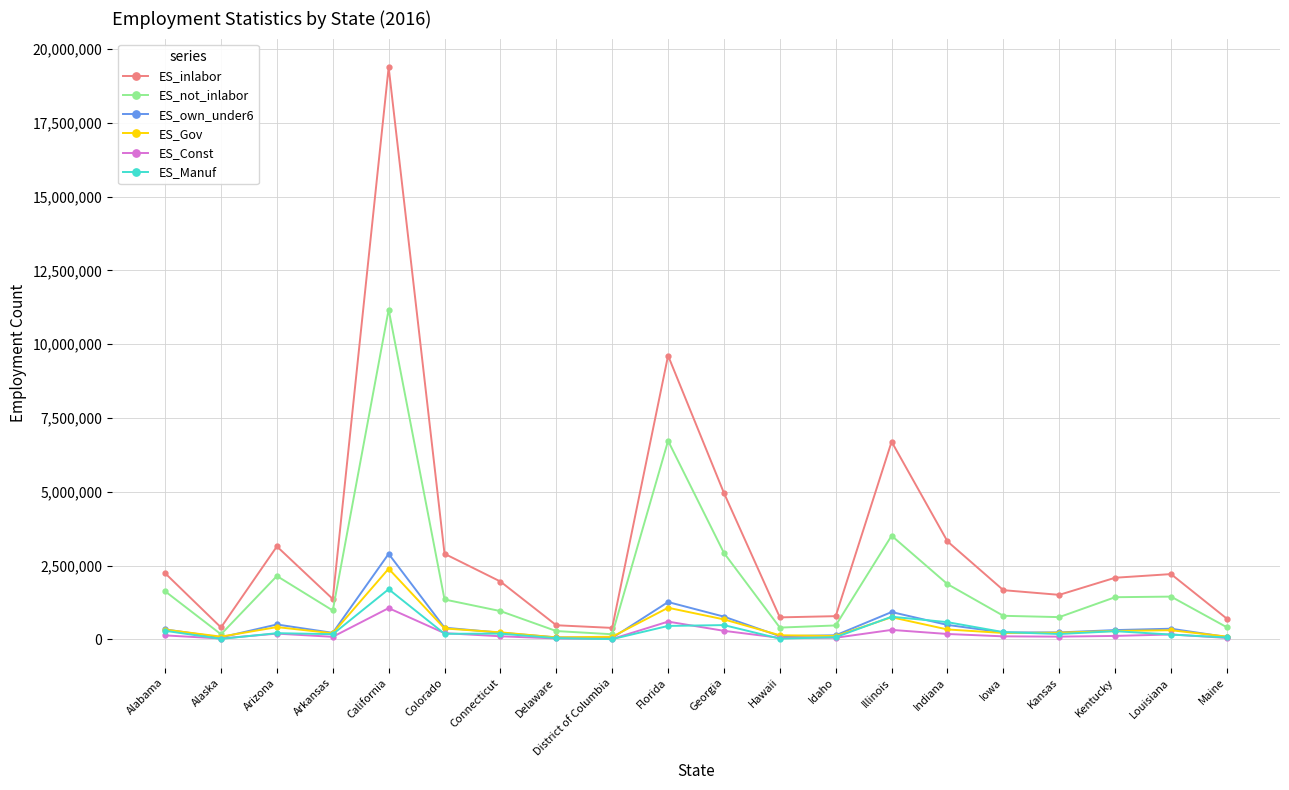

How many data points in ES_Gov are less than 280611?

10